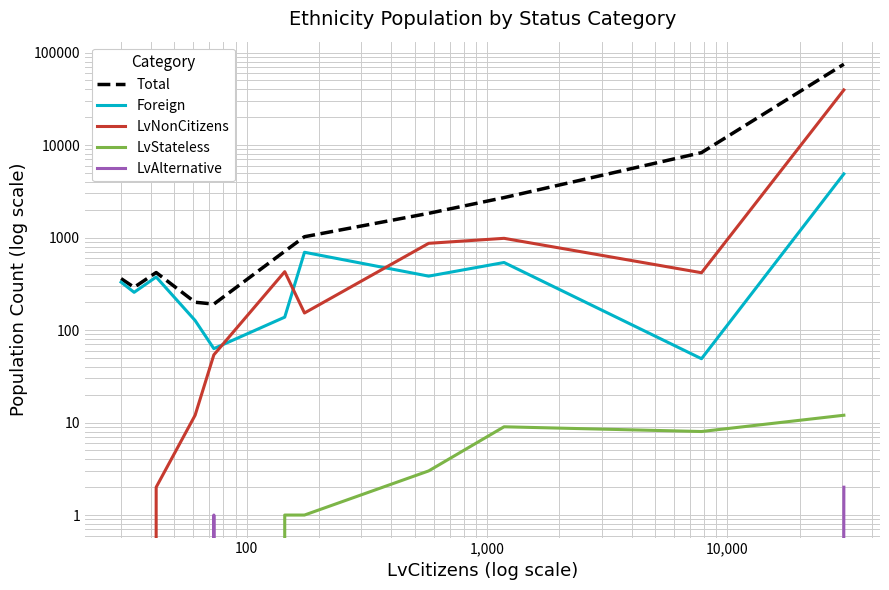

List the series in order of their peak value, lowest first.

LvAlternative, LvStateless, Foreign, LvNonCitizens, Total